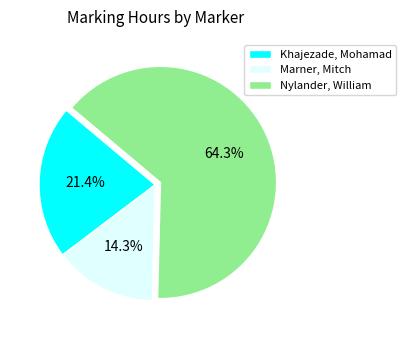

Is there a majority slice in this chart?

Yes